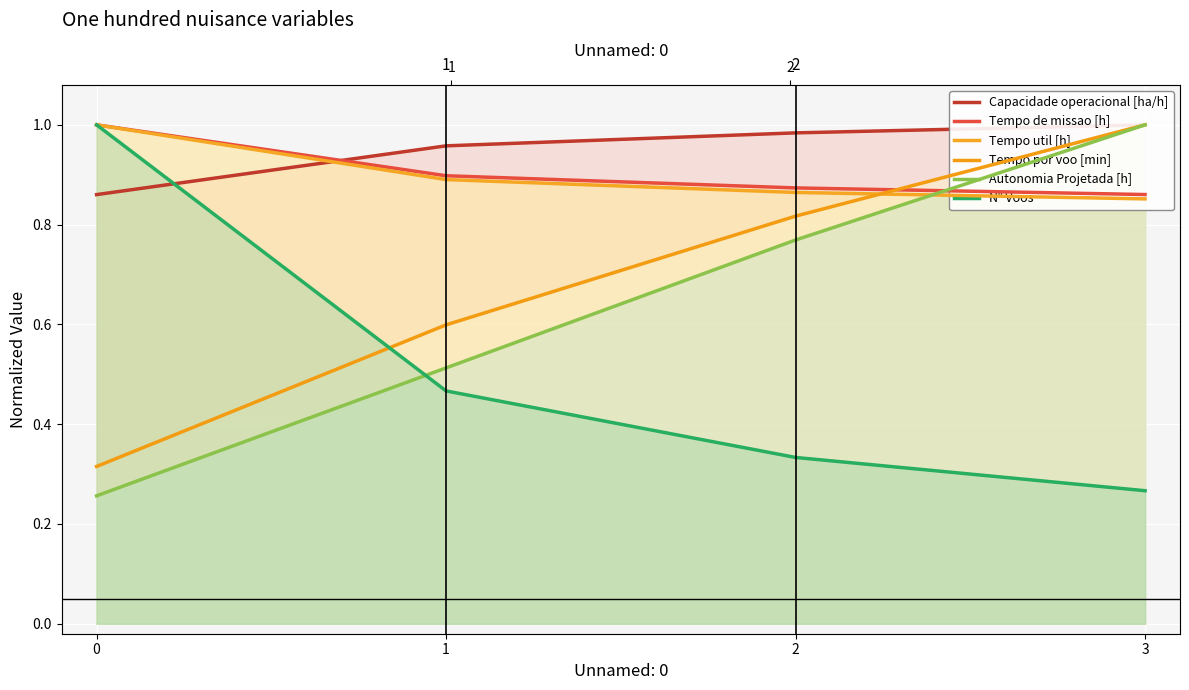

What is the value of the Tempo de missao [h] point at the 2nd from the left?

0.9